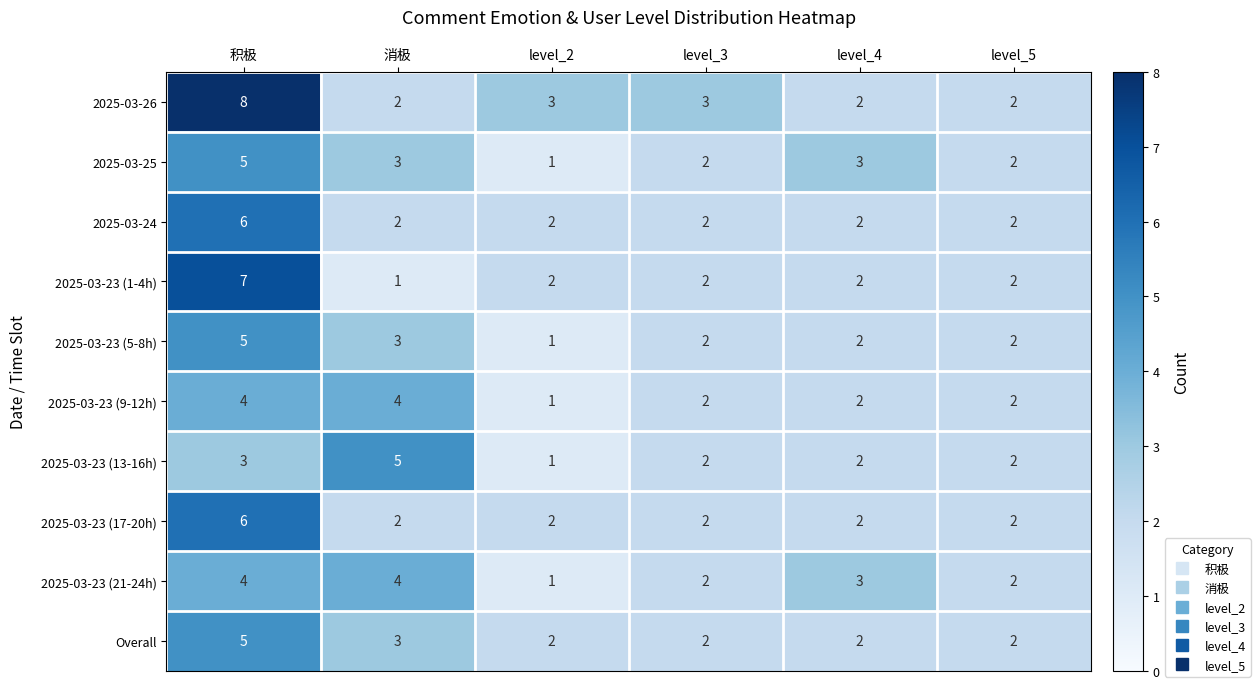

Between 积极 and level_4, which series saw the biggest shift?

2025-03-26